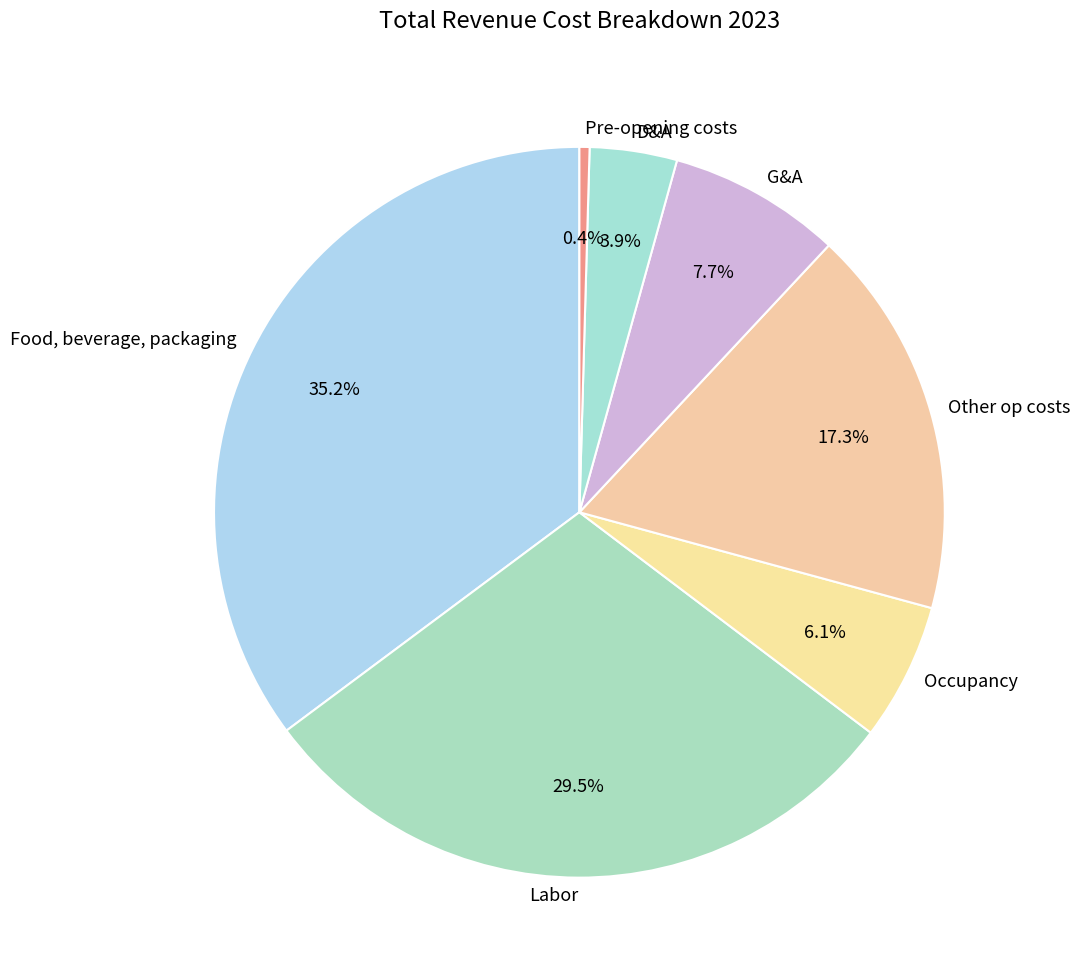

Is there a majority slice in this chart?

No